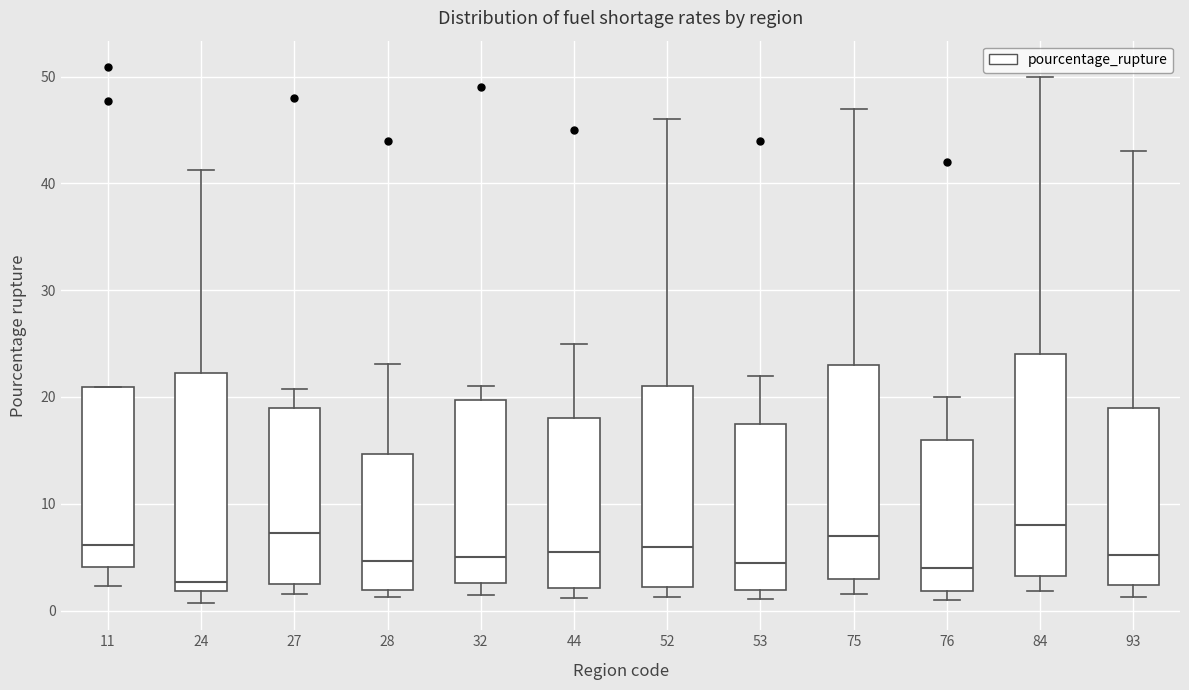

Which box's median line is the lowest?

24